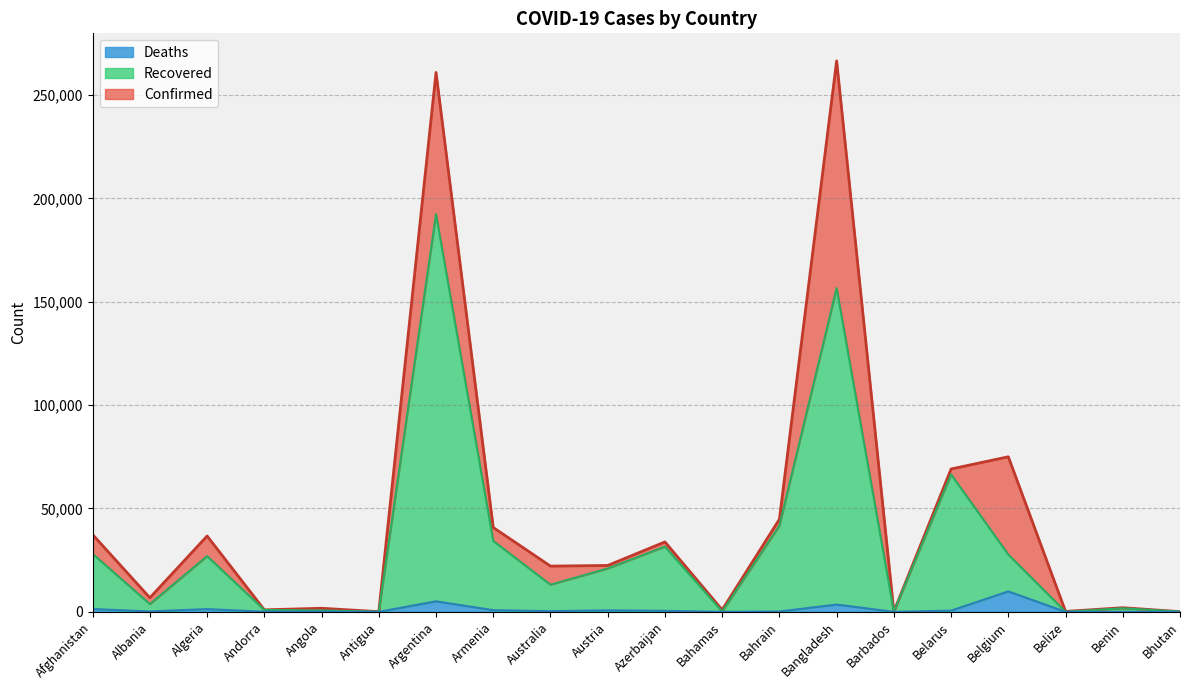

True or false: Confirmed has more than 1 points higher than both neighbors.

True